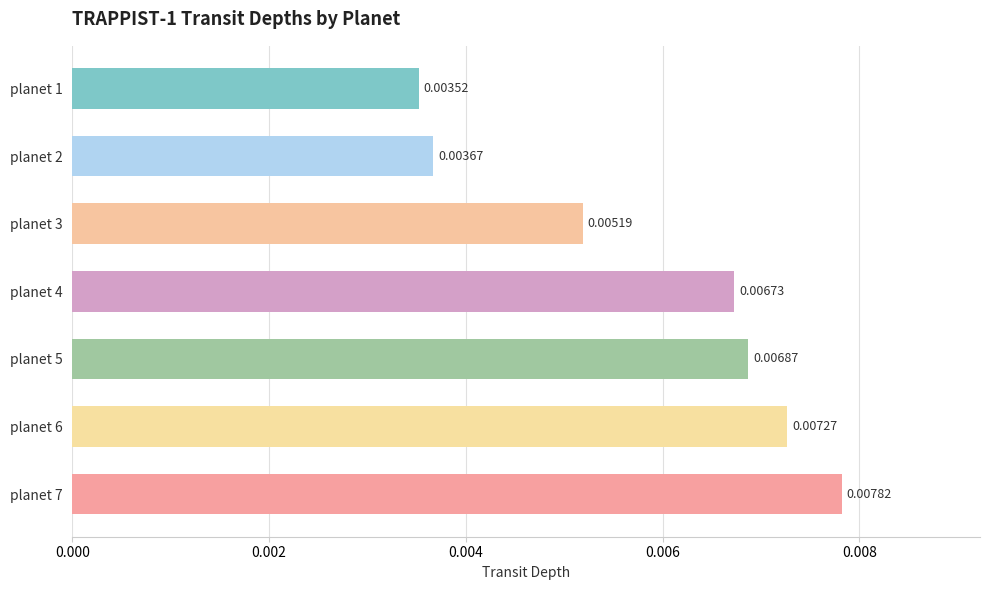

List the labels in order of value, smallest first.

planet 1, planet 2, planet 3, planet 4, planet 5, planet 6, planet 7